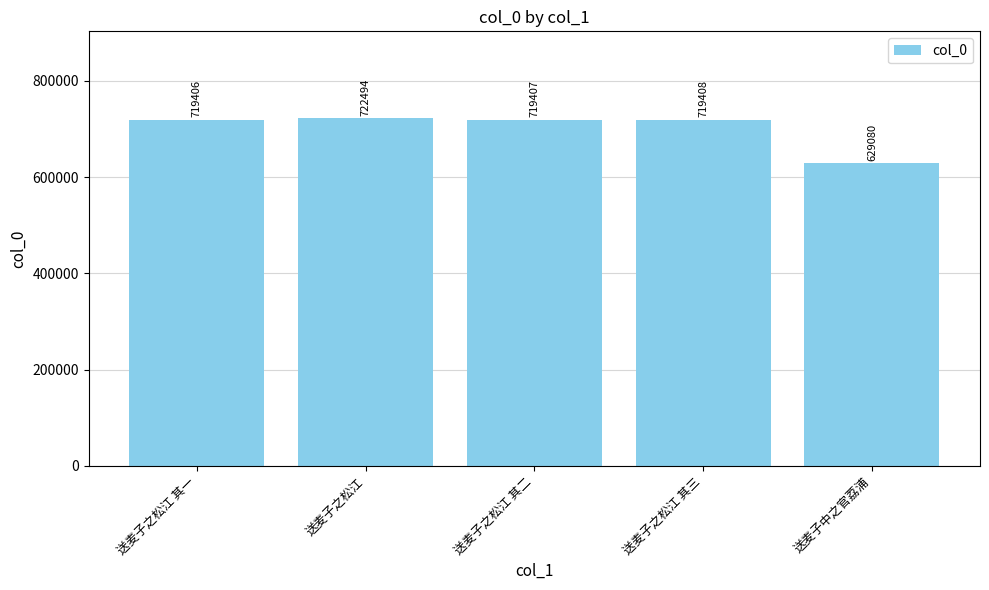

What is the minimum value shown in the chart?

629080